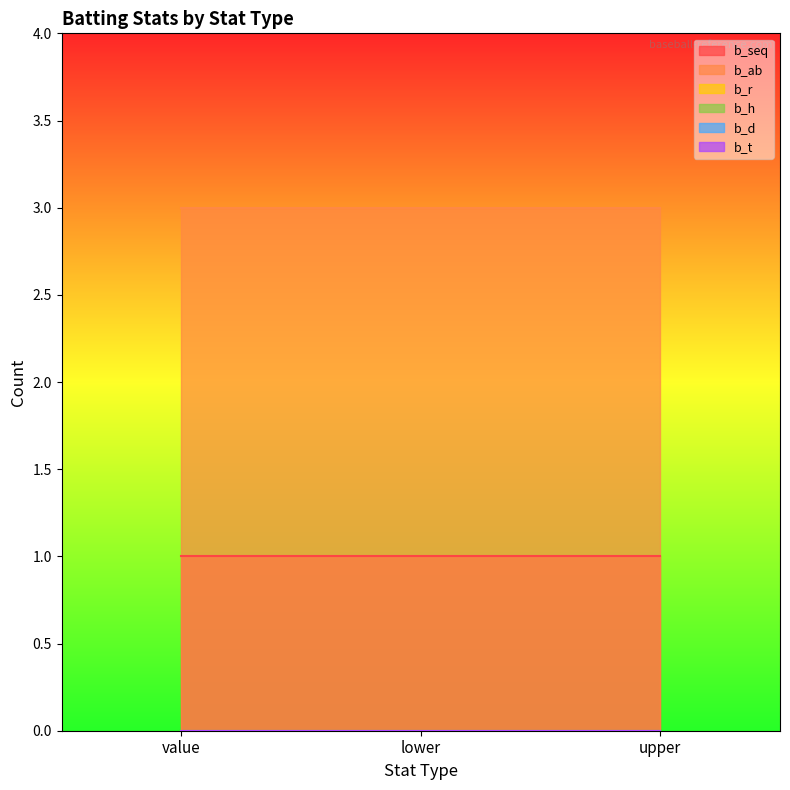

At which label is b_ab closest to 3?

value